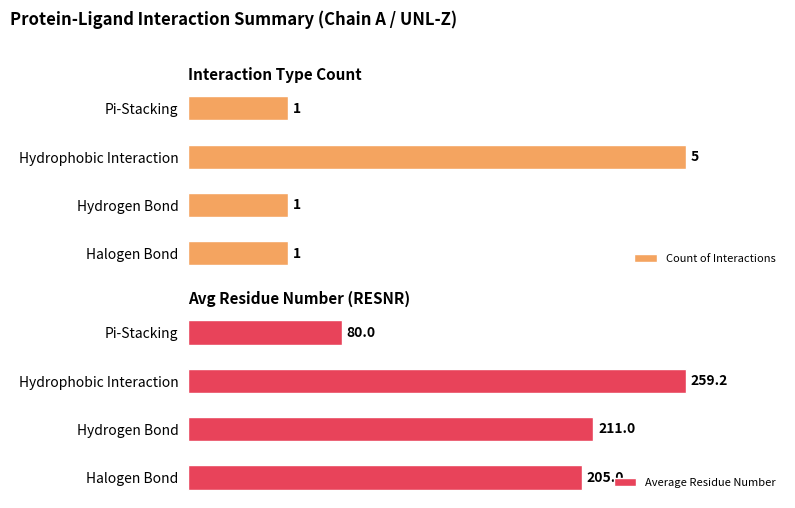

How many bars are there in total?

8